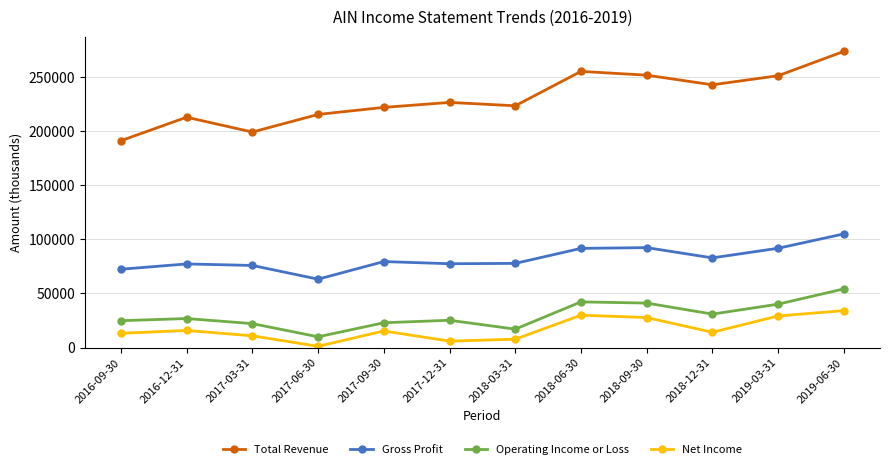

What is the difference between the maximum and minimum values in the Gross Profit series?

41900